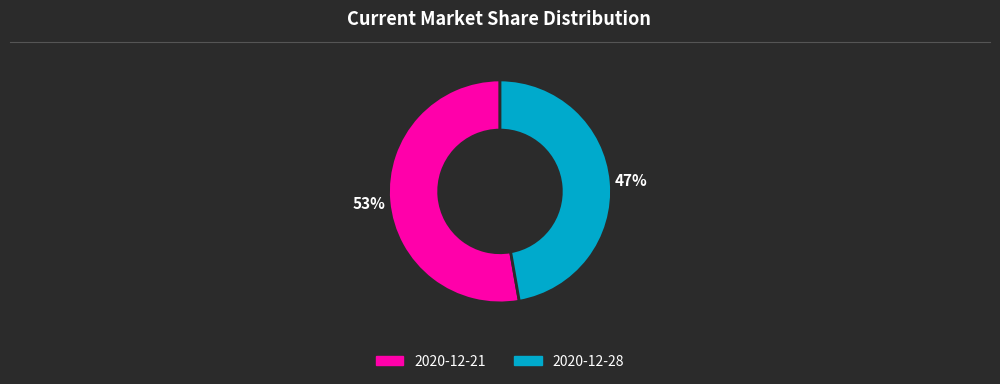

What is the largest slice in the pie chart?

2020-12-21